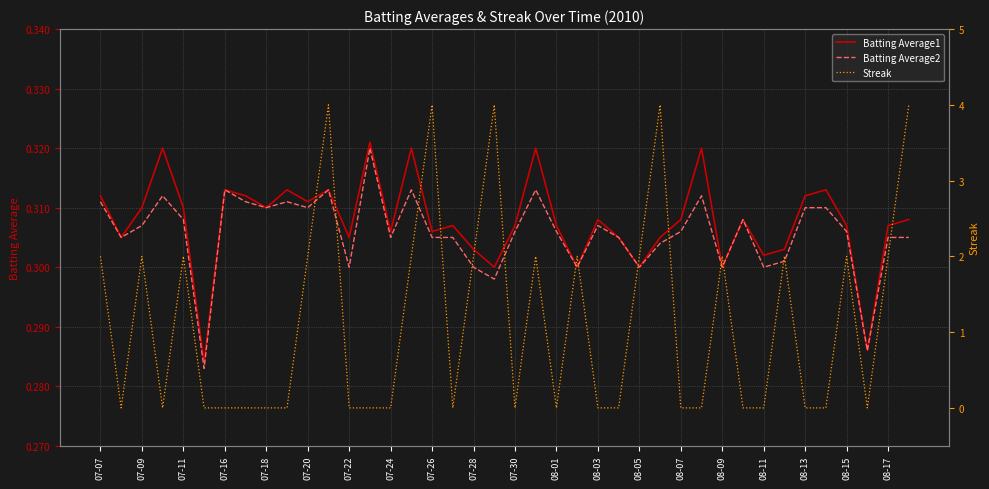

Count the number of data series in this chart.

3